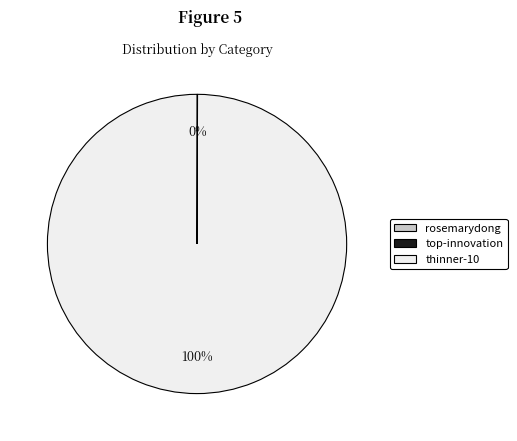

To the nearest percent, what portion does thinner-10 represent?

100%